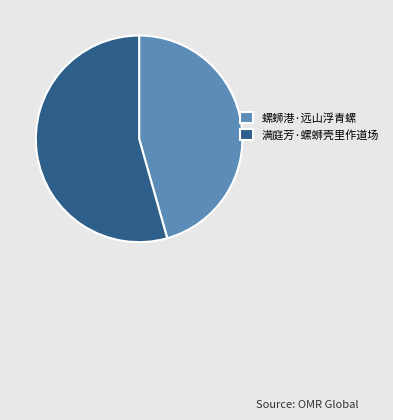

Which category has the biggest portion of the pie?

满庭芳·螺蛳壳里作道场